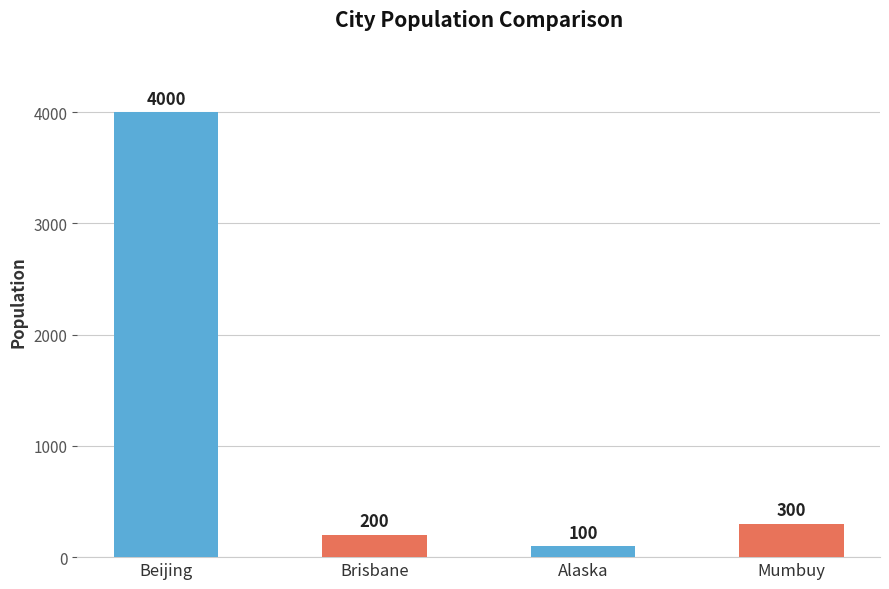

Where does the data first go above 300?

Beijing